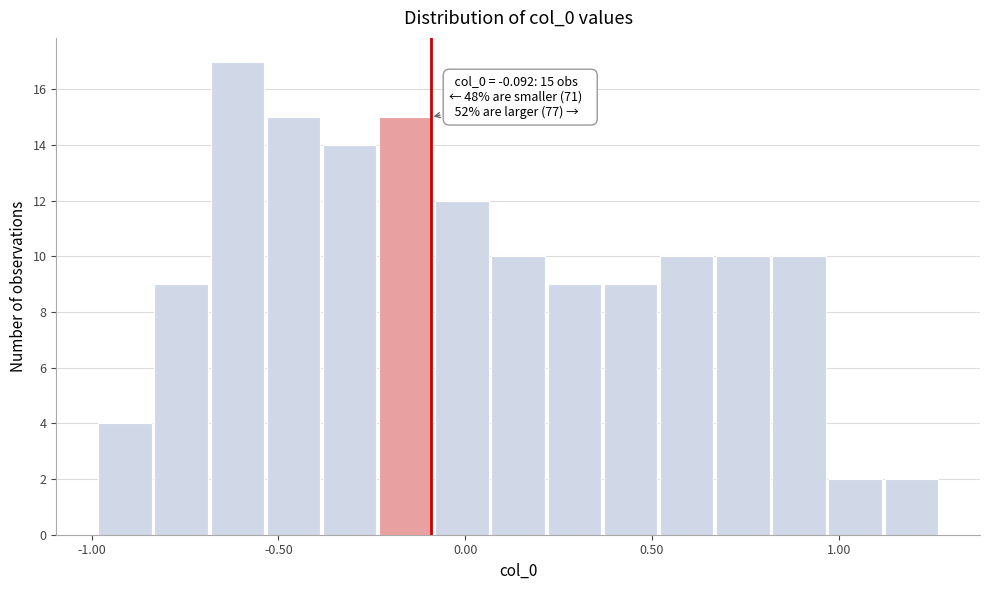

Read against the x-axis, roughly where is the centre of the tallest bar?

-0.60